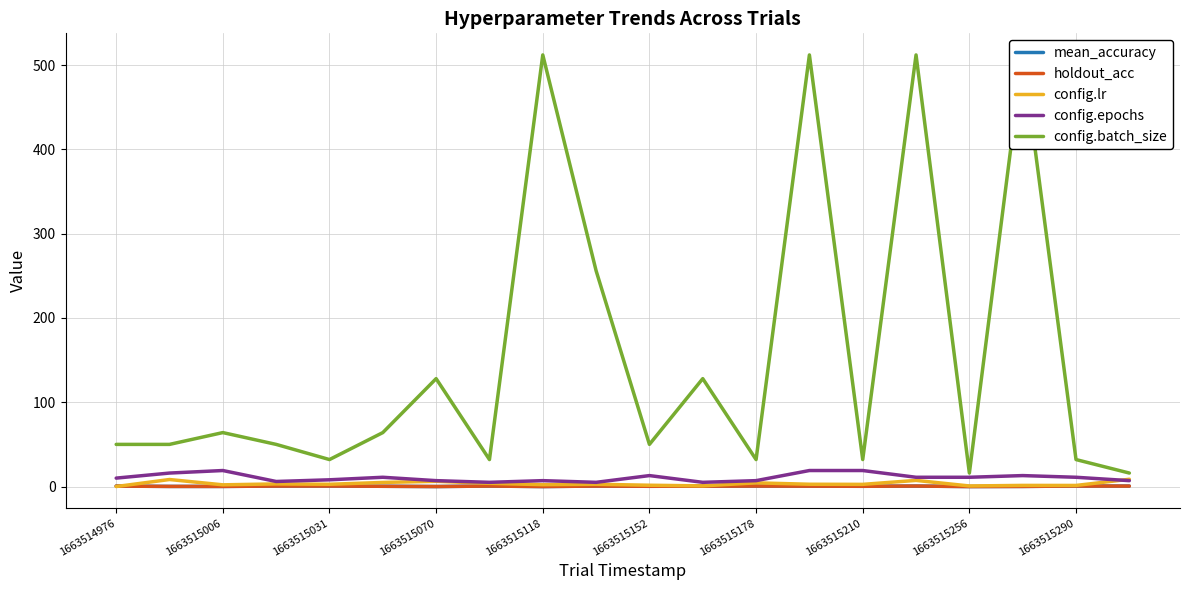

The config.lr series shows 2.0 at 1663515006. True or false?

True